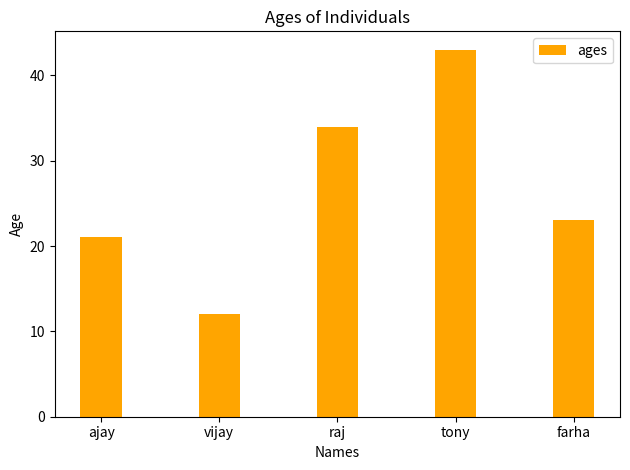

What is the sum of the values at farha and tony?

66